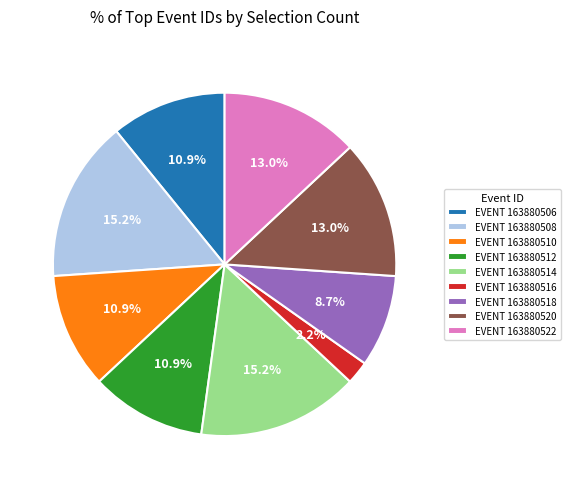

Which category has the smallest portion of the pie?

EVENT 163880516